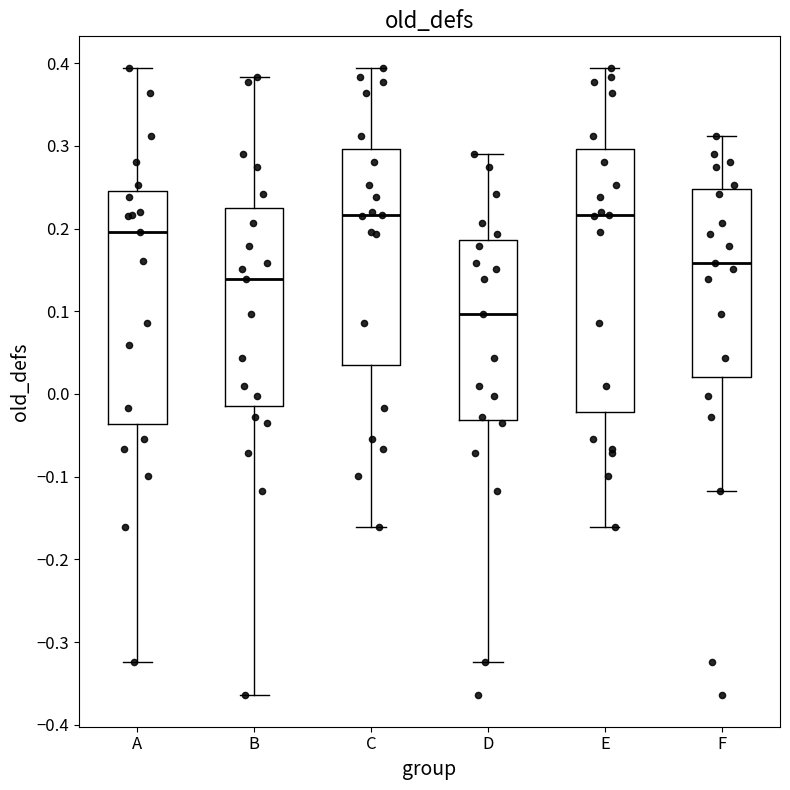

Reading left to right, transcribe this box plot: for each box, give where its median line is, the range the box spans, and where its two whiskers end, as read against the y-axis. The values are not printed on the chart, so give them approximately, as read against the axis.

A: median 0.20, box -0.04 to 0.25, whiskers -0.32 to 0.39
B: median 0.14, box -0.02 to 0.22, whiskers -0.36 to 0.38
C: median 0.22, box 0.03 to 0.30, whiskers -0.16 to 0.39
D: median 0.10, box -0.03 to 0.19, whiskers -0.32 to 0.29
E: median 0.22, box -0.02 to 0.30, whiskers -0.16 to 0.39
F: median 0.16, box 0.02 to 0.25, whiskers -0.12 to 0.31